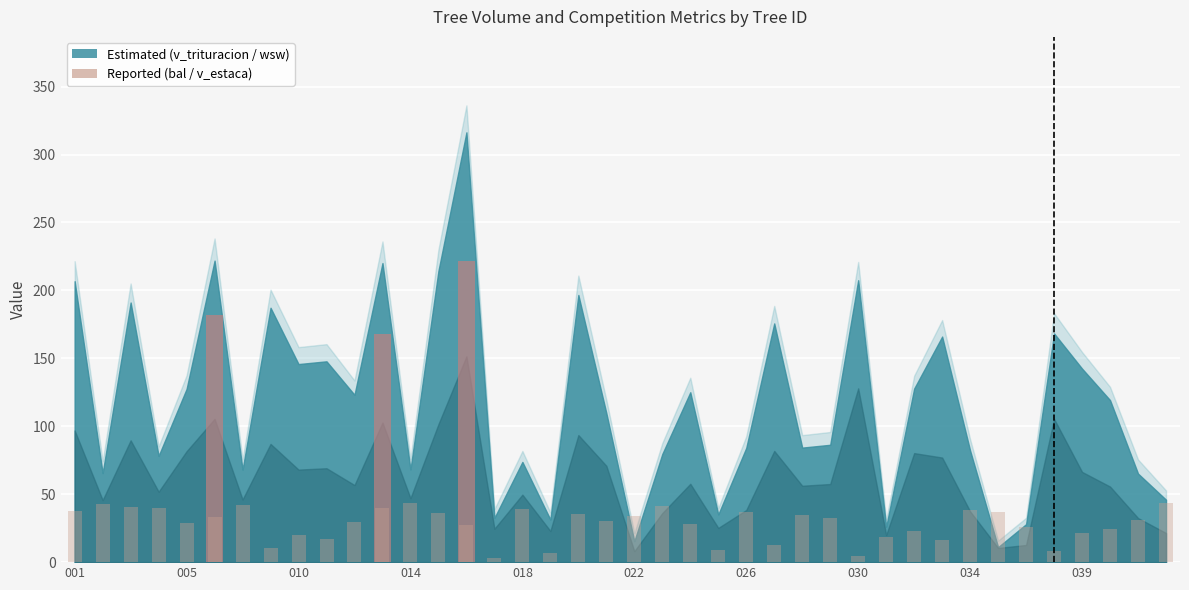

At which label does wsw first exceed 57?

441686001